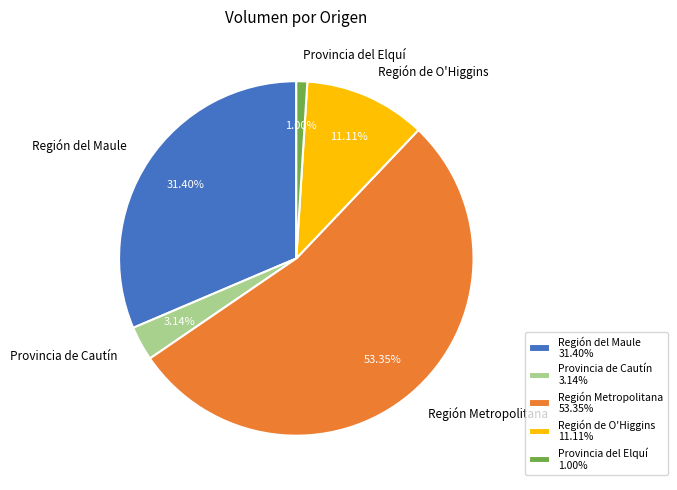

How many segments does this pie chart have?

5